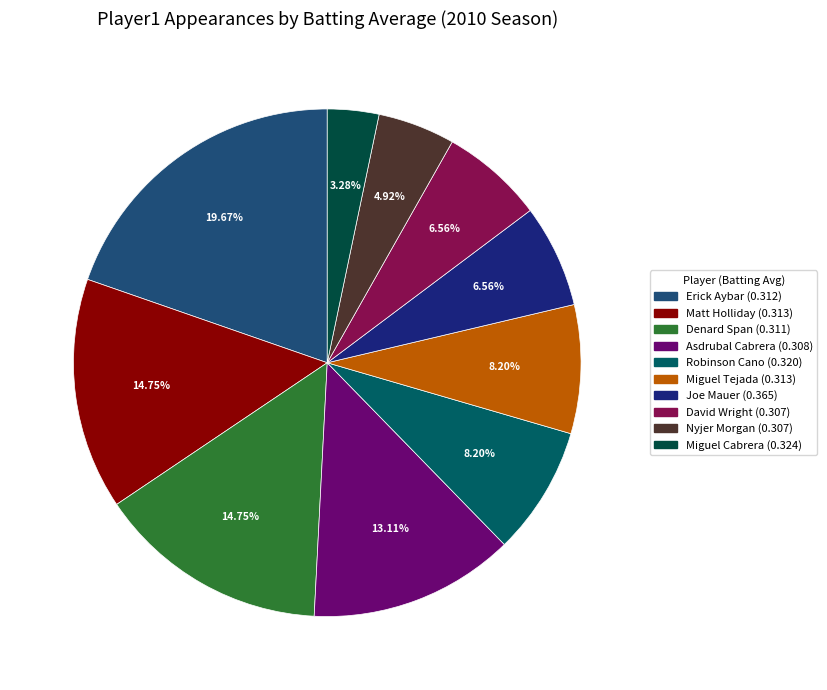

What percentage is the Asdrubal Cabrera slice, to the nearest percent?

13%